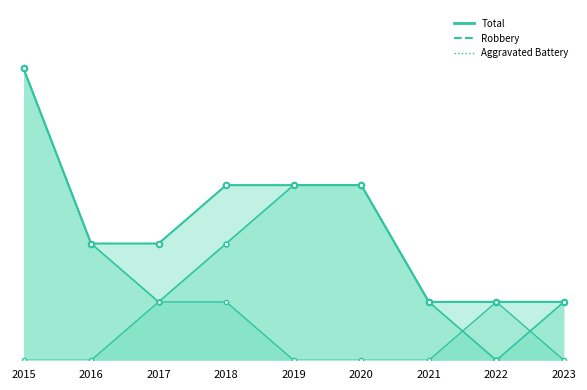

At which category is the sum across all series the highest?

2015